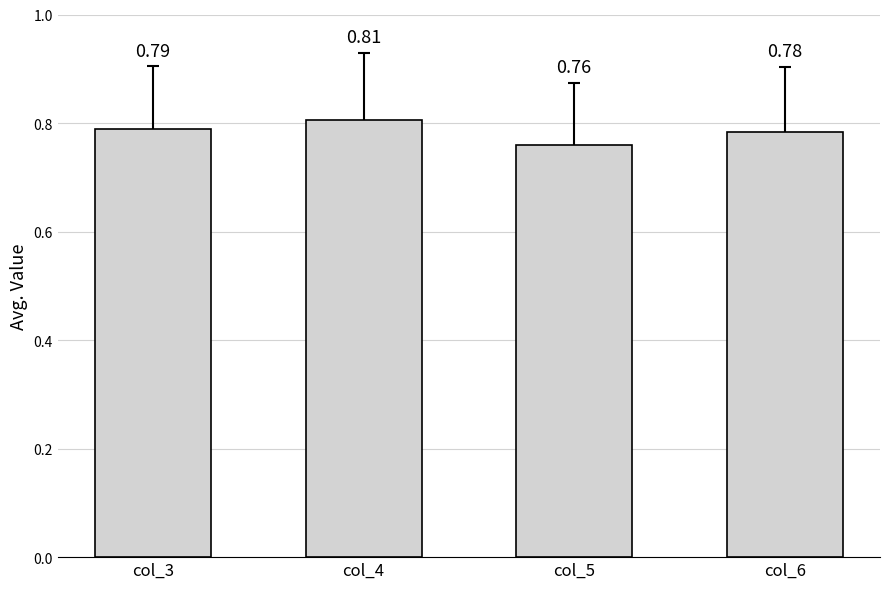

Which has a higher value, col_6 or col_3?

col_3